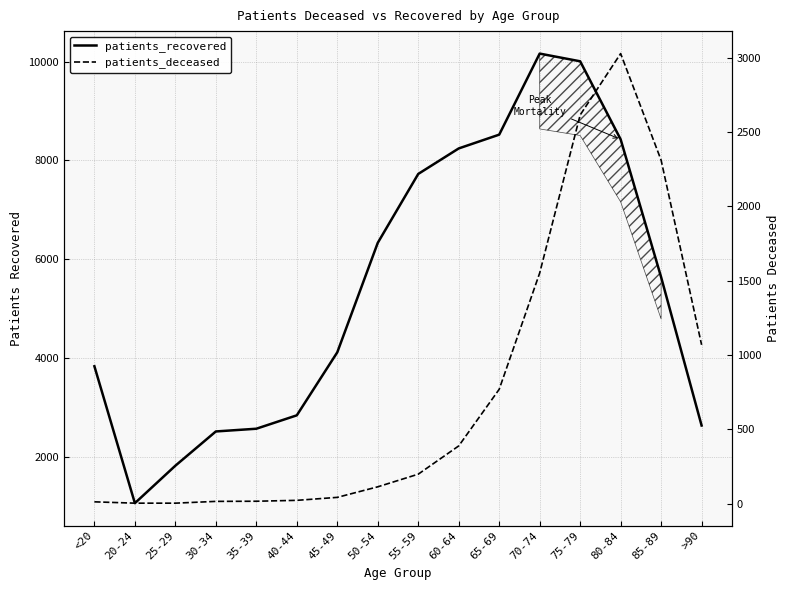

Rank the series at 25-29 from lowest to highest value.

patients_deceased, patients_recovered